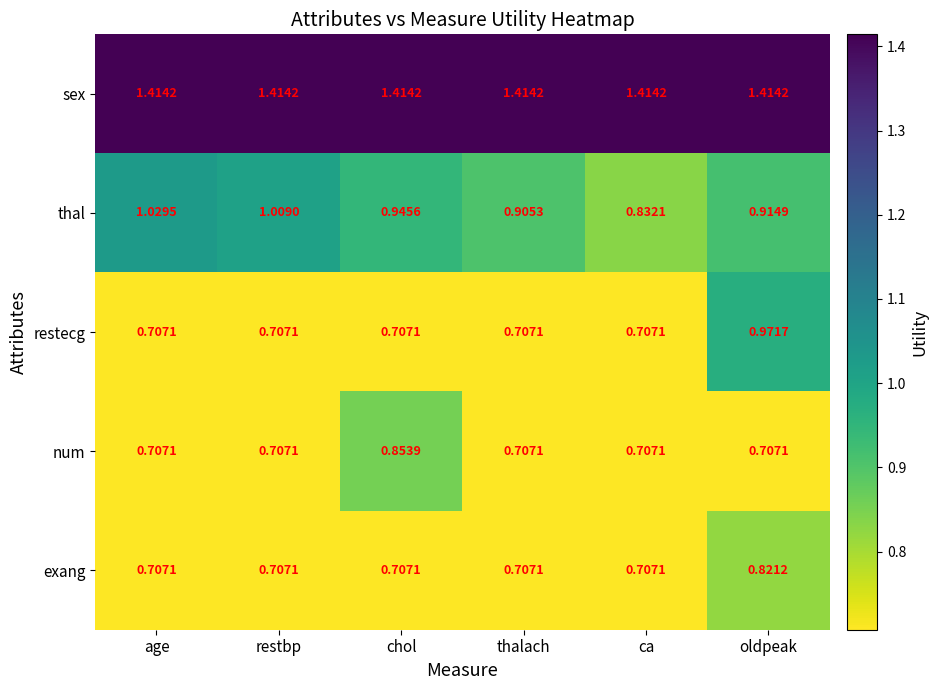

What is the total value across all series at oldpeak?

4.8